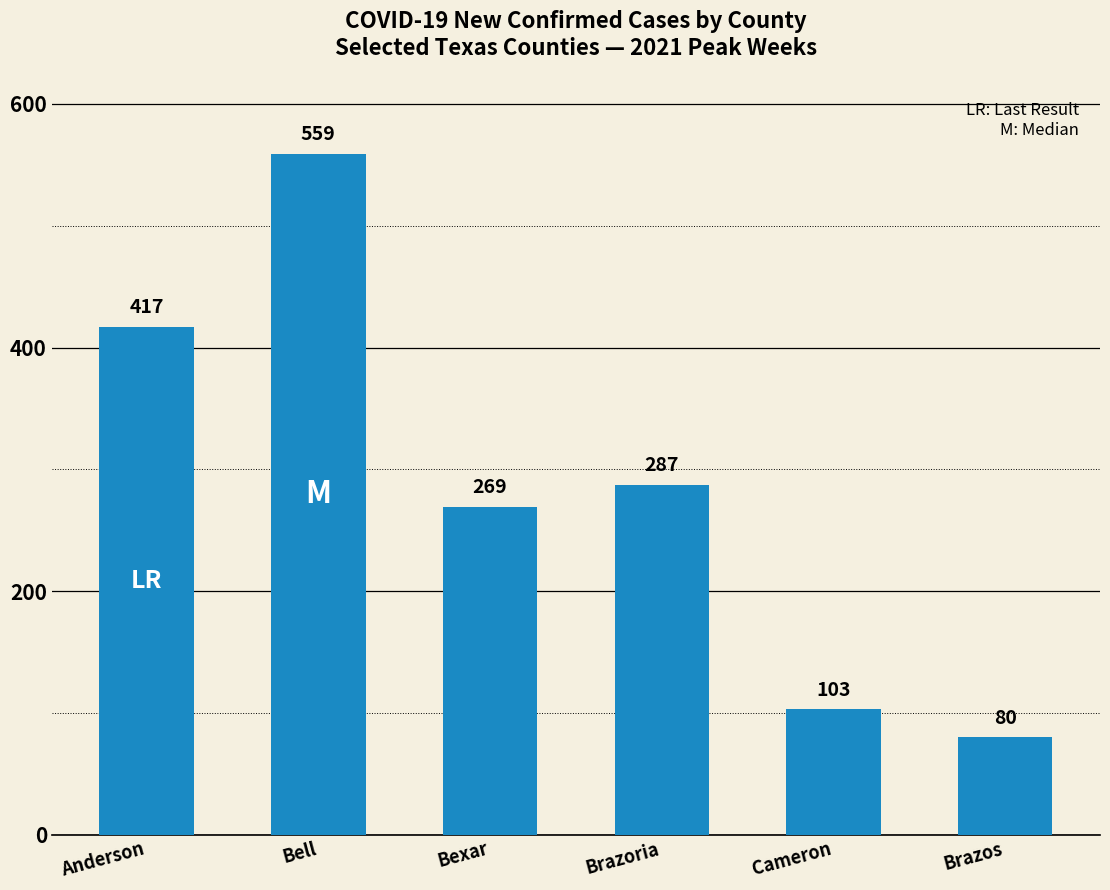

Where is the data nearest to the value 319?

Brazoria